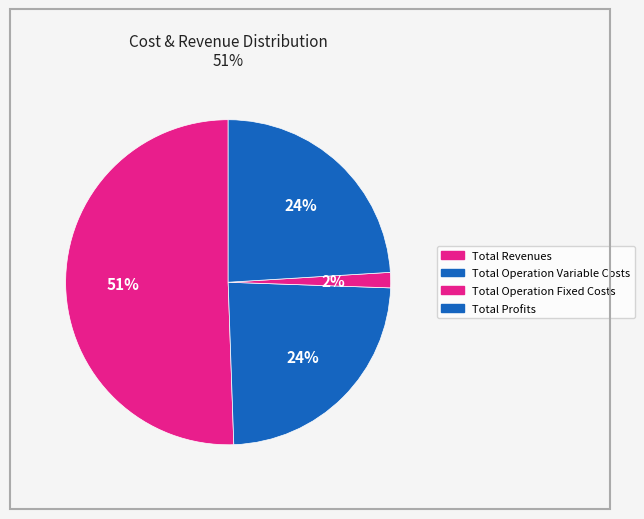

What is the largest slice in the pie chart?

Total Revenues